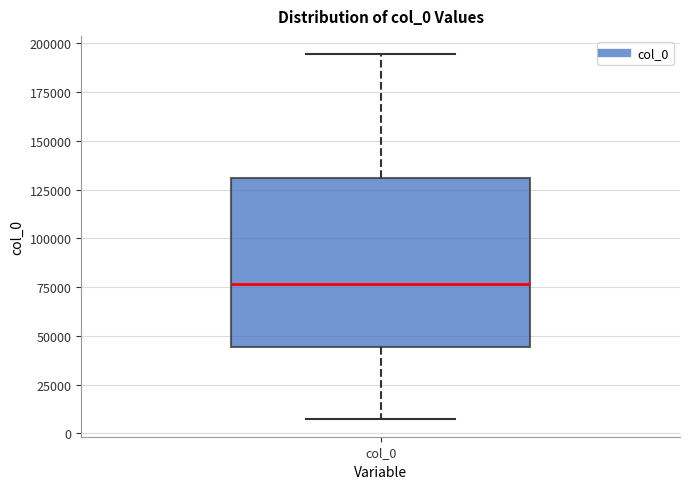

Where is the lower edge of the box for col_0 on the y-axis? The values are not printed on the chart, so give them approximately, as read against the axis.

45000